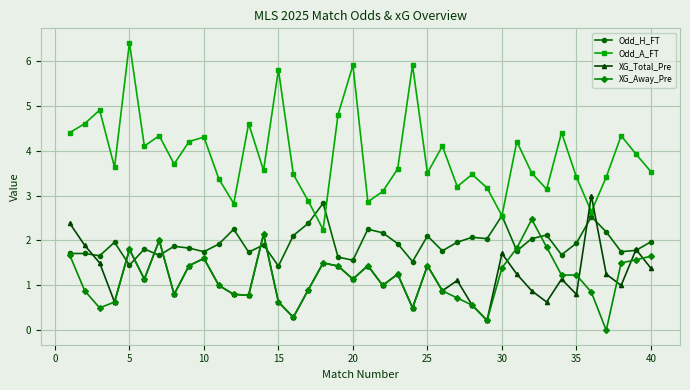

How many interior local peaks does the Odd_A_FT series have?

13